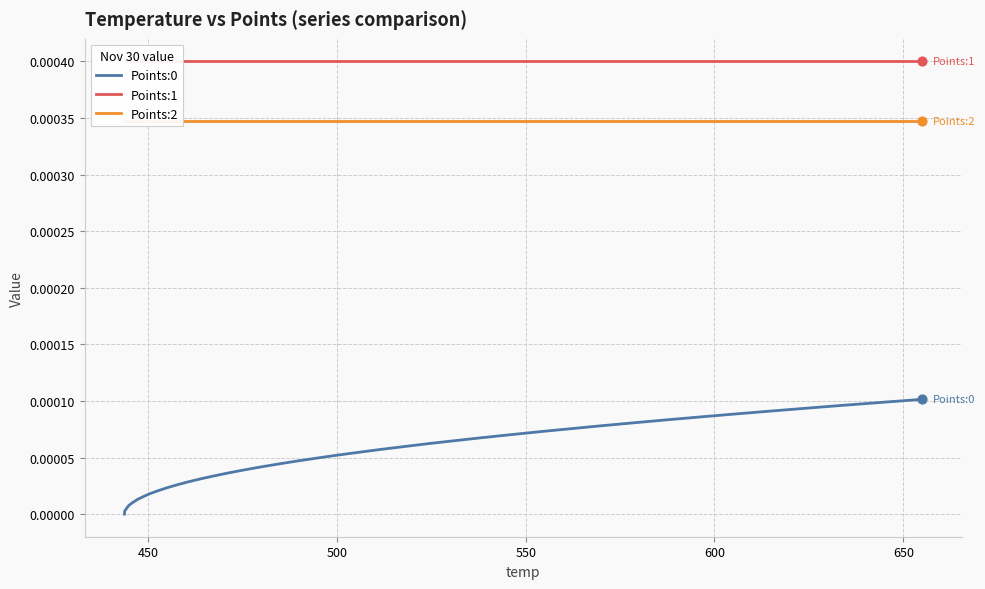

Which series has the largest Y range (max minus min)?

Points:0